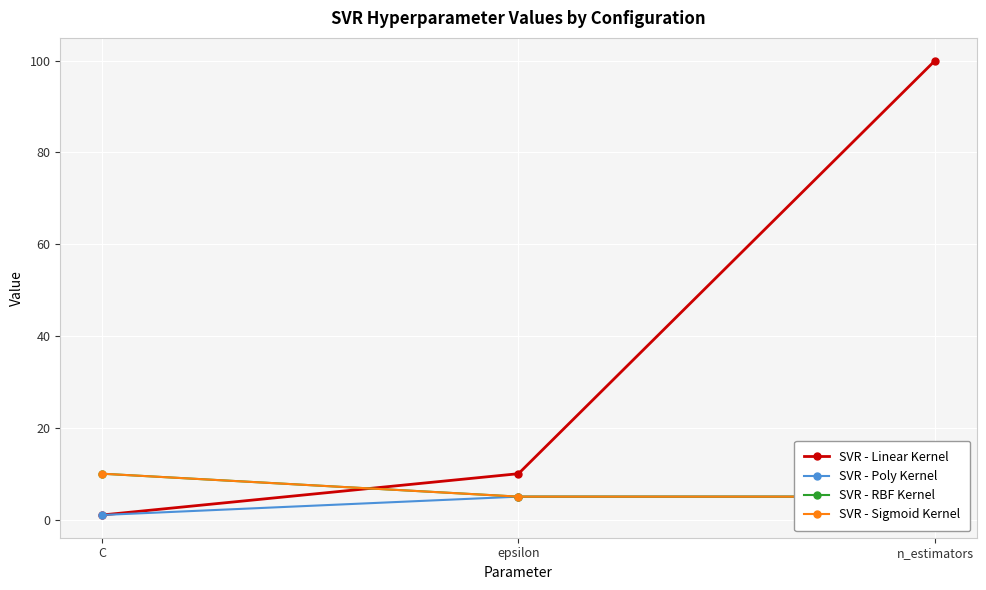

At C, list the series in order from largest to smallest.

SVR - RBF Kernel, SVR - Sigmoid Kernel, SVR - Linear Kernel, SVR - Poly Kernel